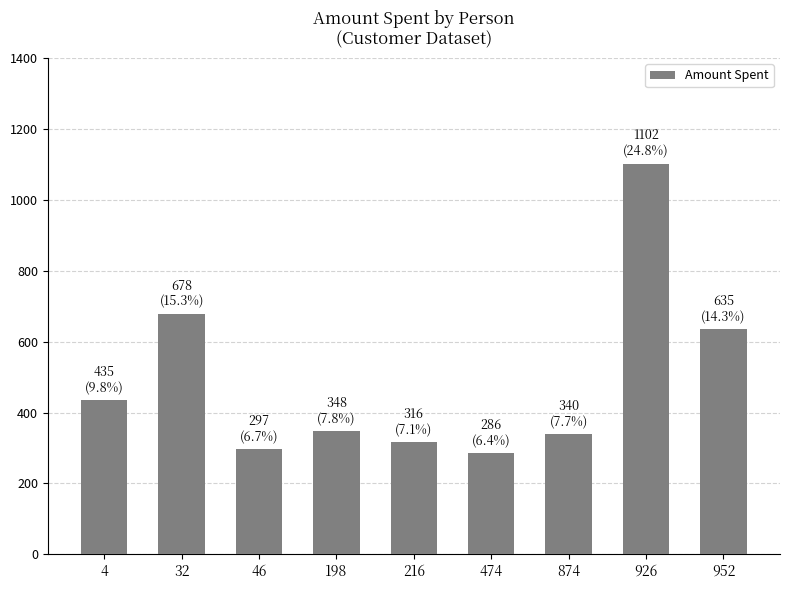

True or false: the data shows 396.2 at 474.

False